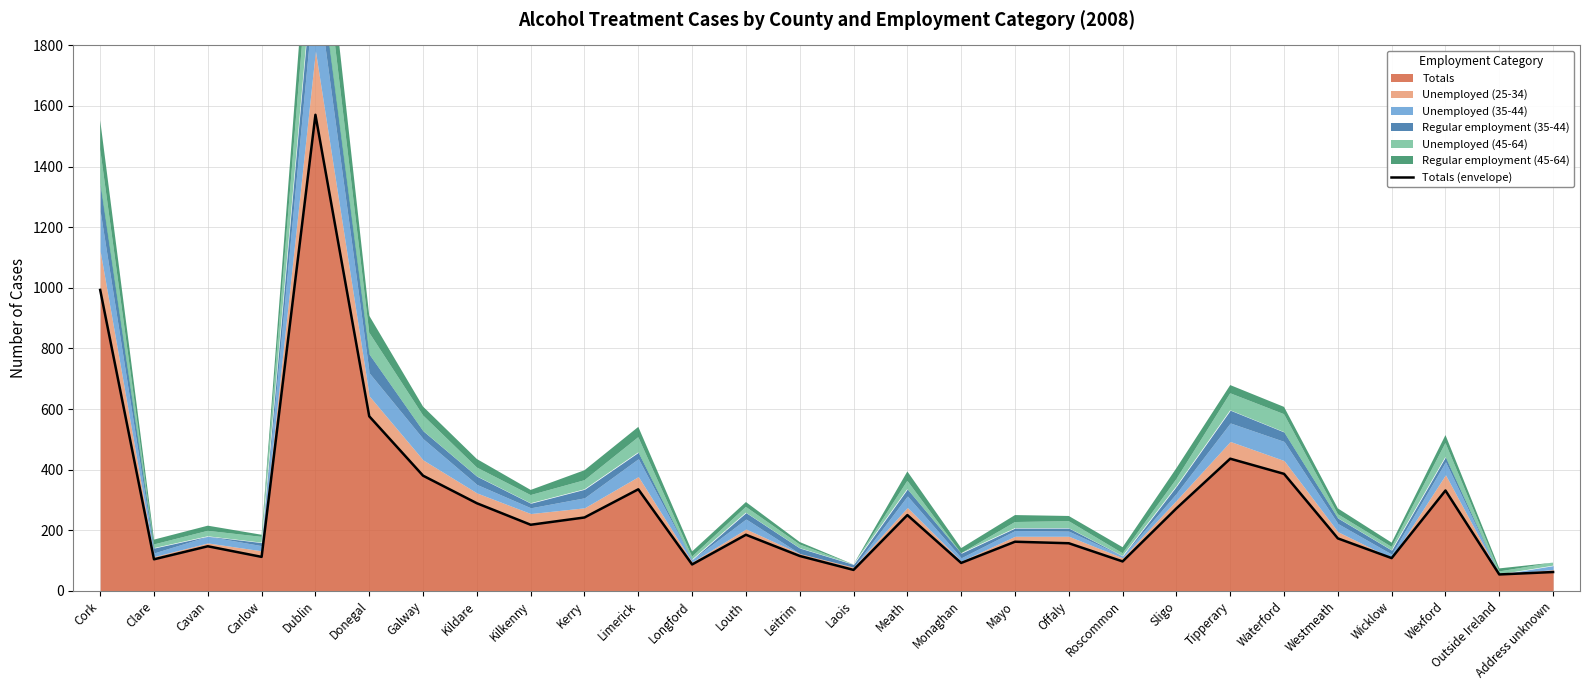

What is the minimum value shown in the chart?

54